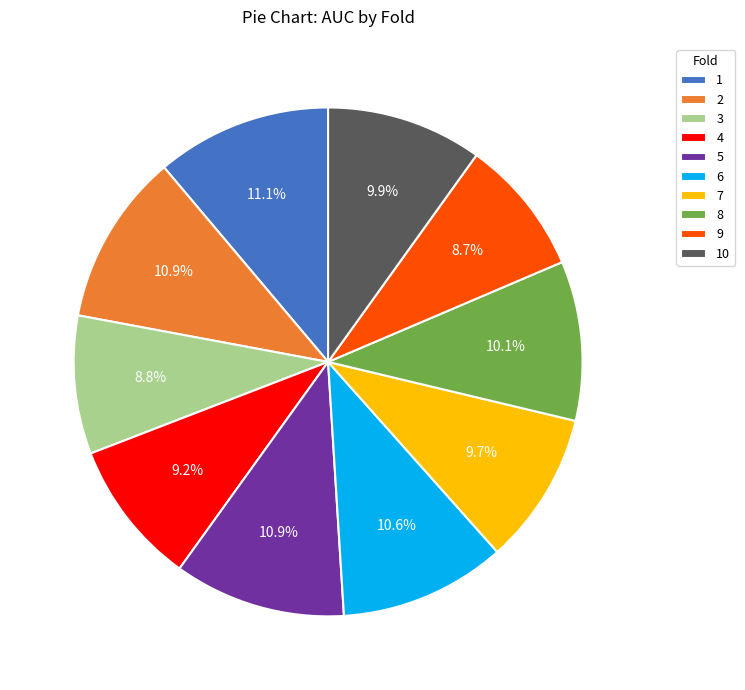

Which has a higher value, 4 or 8?

8